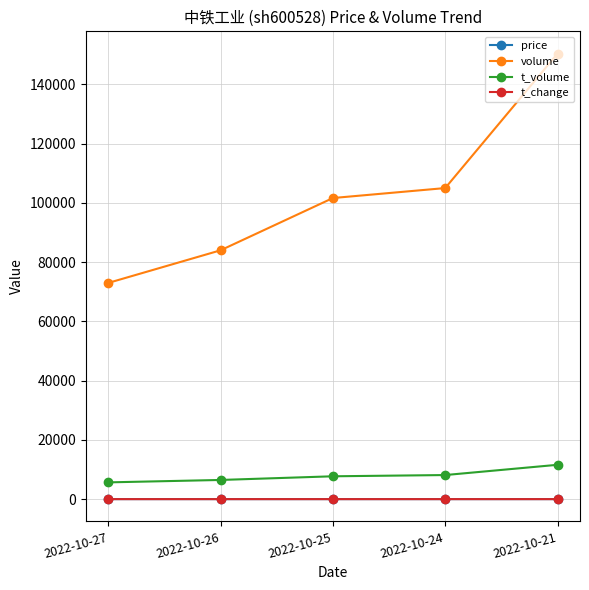

Which series changed the most between 2022-10-27 and 2022-10-21?

volume